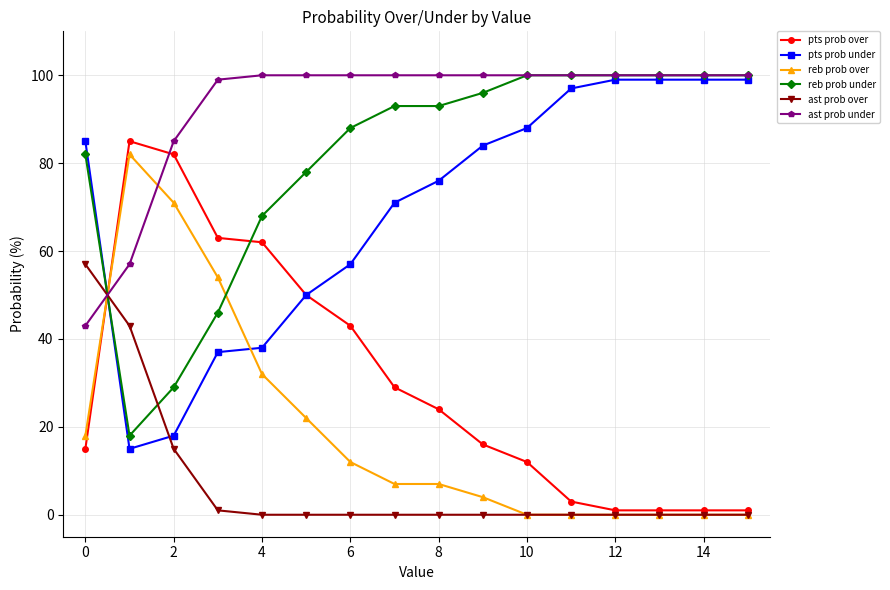

Which series has the largest total across all categories?

ast prob under